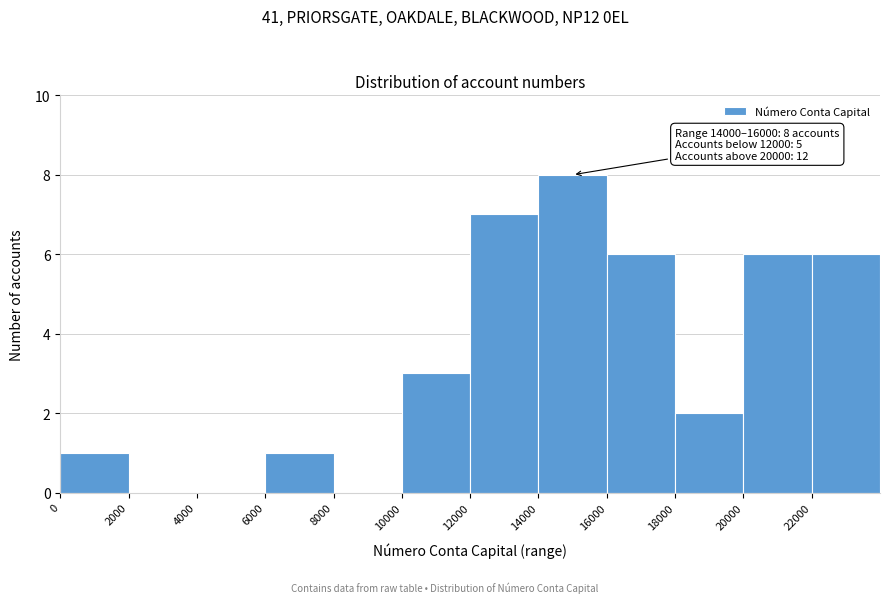

Over which range of the x-axis is the bar tallest?

14000 to 16000